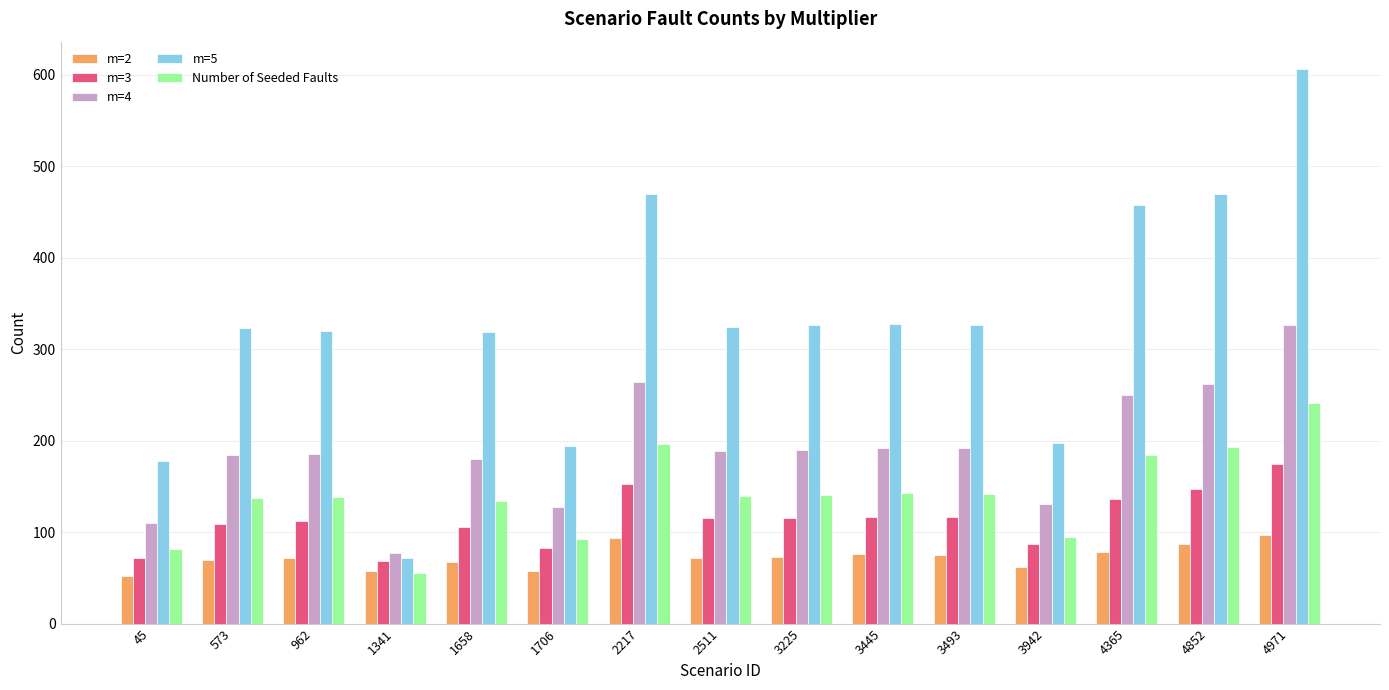

Which series has the widest spread of values?

m=5